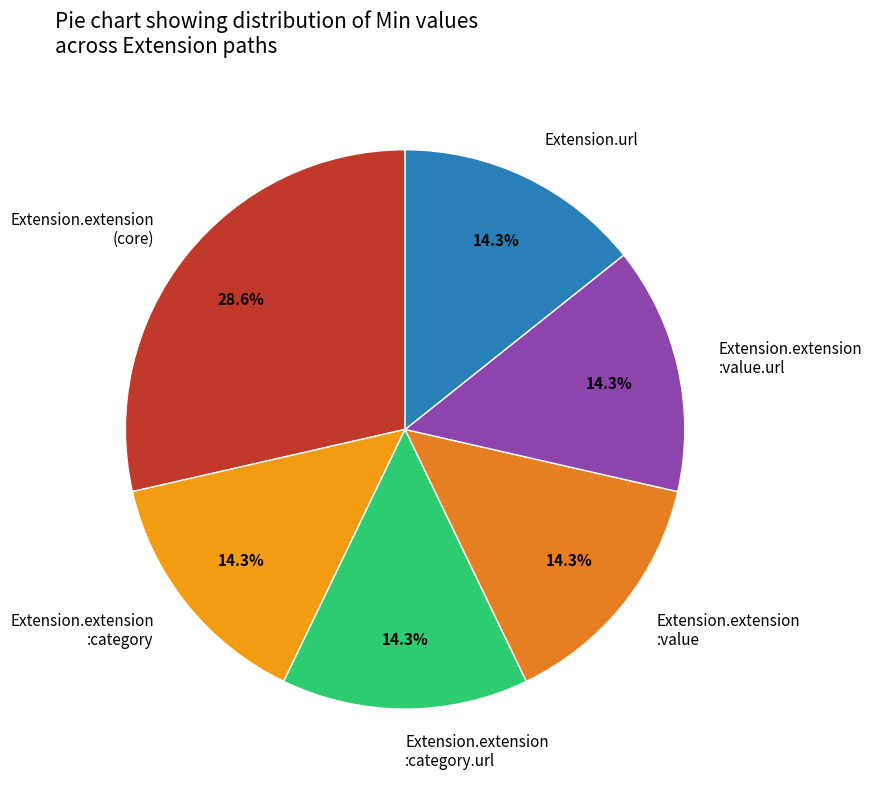

Which category has the biggest portion of the pie?

Extension.extension (core)